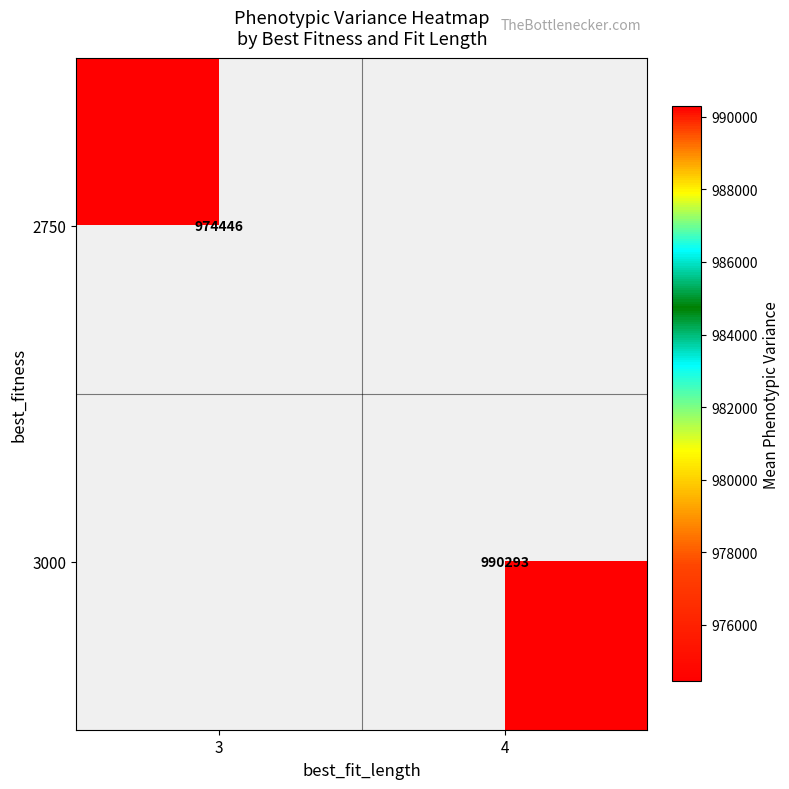

The 3000 series shows 1300522.2 at 4. True or false?

False